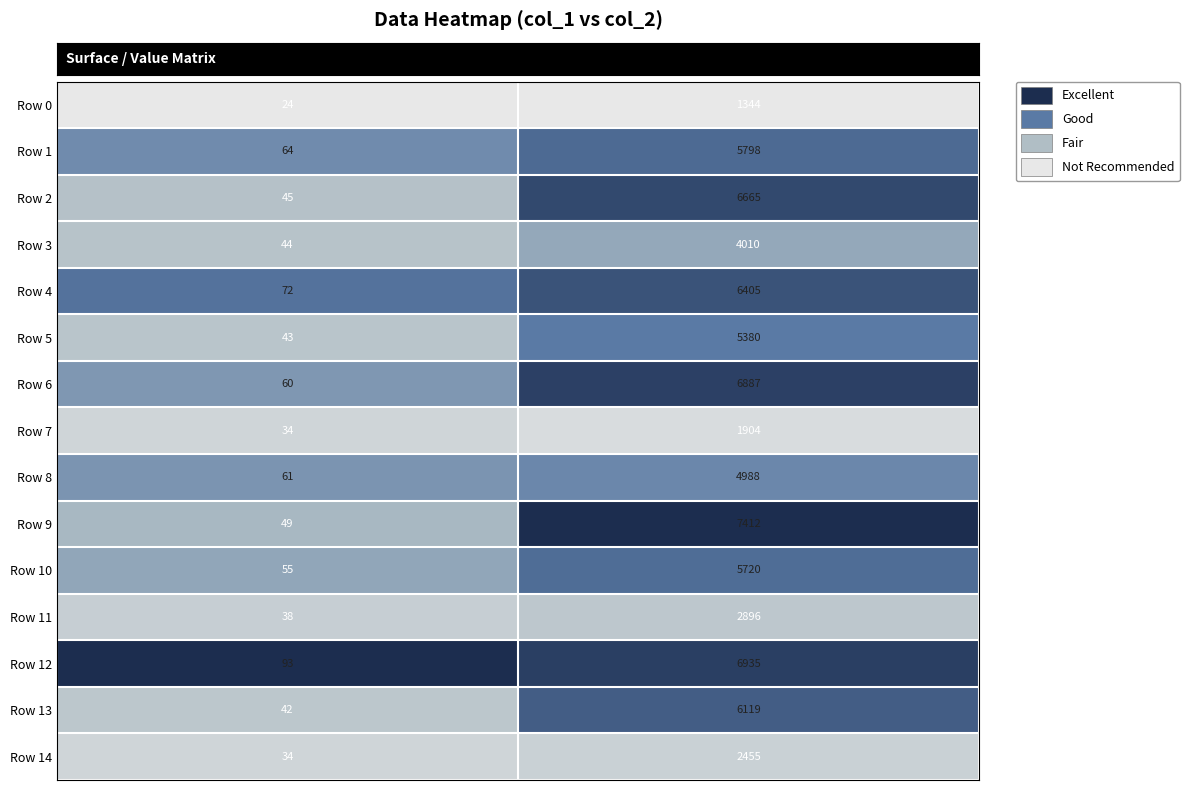

Between col_1 and col_2, which series saw the biggest shift?

Row 9